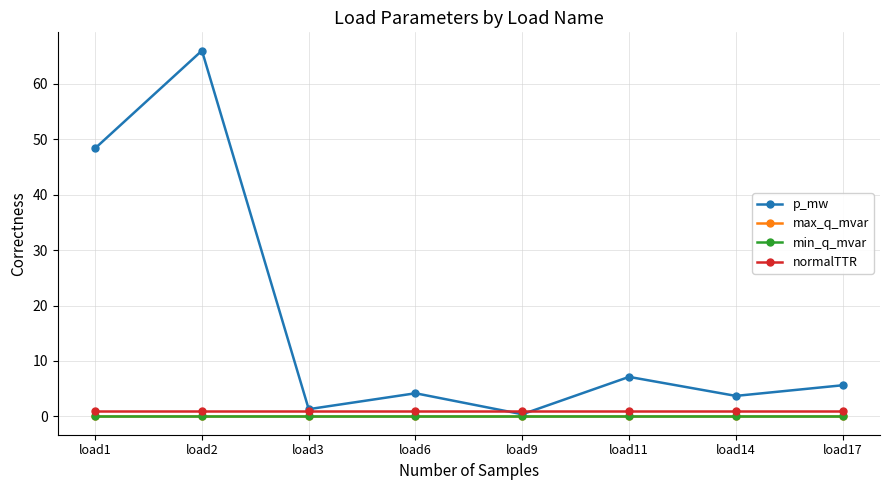

Is this an area chart (filled region under the line)?

No